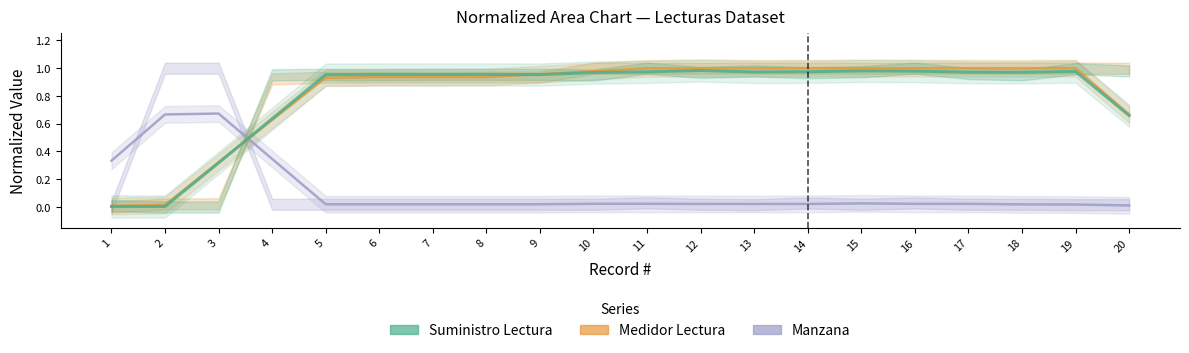

What is the difference between the highest and lowest values at 13?

1.0